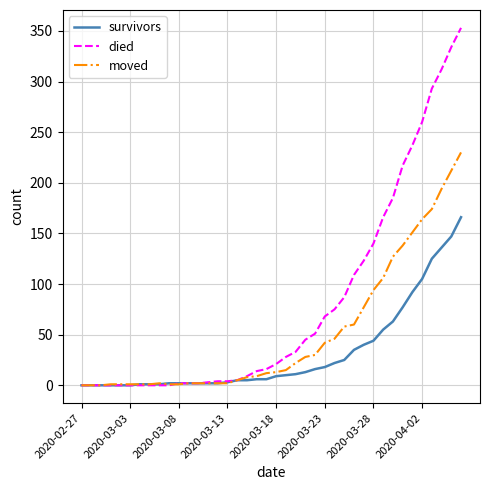

Which series has the widest spread of values?

died